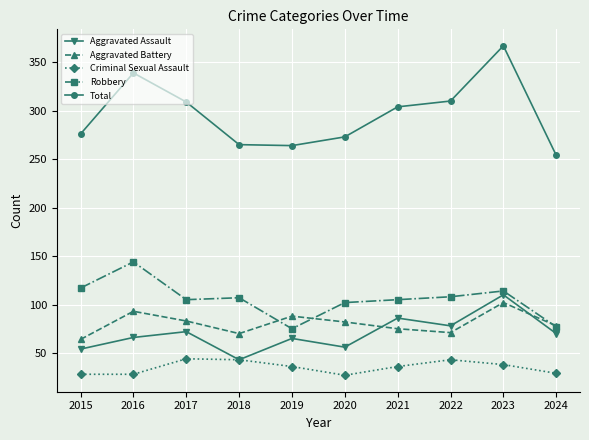

What is the difference between the second highest and second lowest values in the Aggravated Assault series?

32